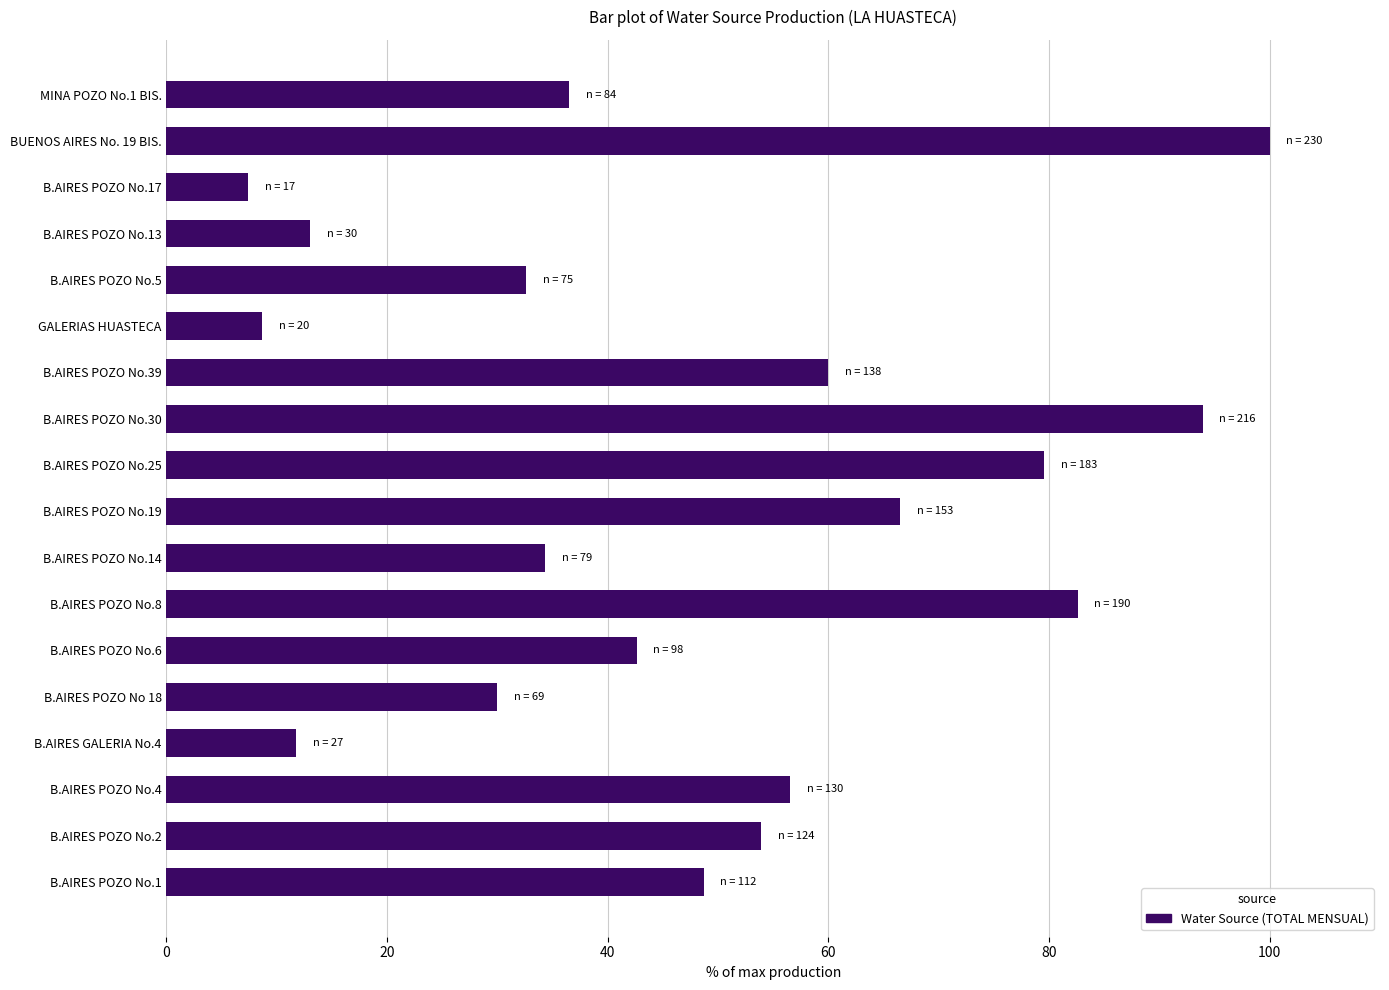

Does the chart contain any negative values?

No